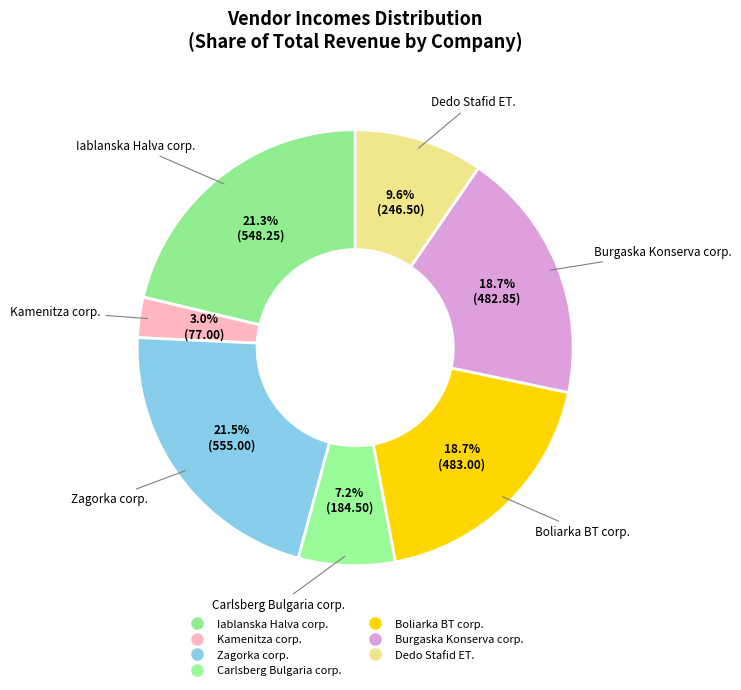

Rank the categories by value from lowest to highest.

Kamenitza corp., Carlsberg Bulgaria corp., Dedo Stafid ET., Burgaska Konserva corp., Boliarka BT corp., Iablanska Halva corp., Zagorka corp.